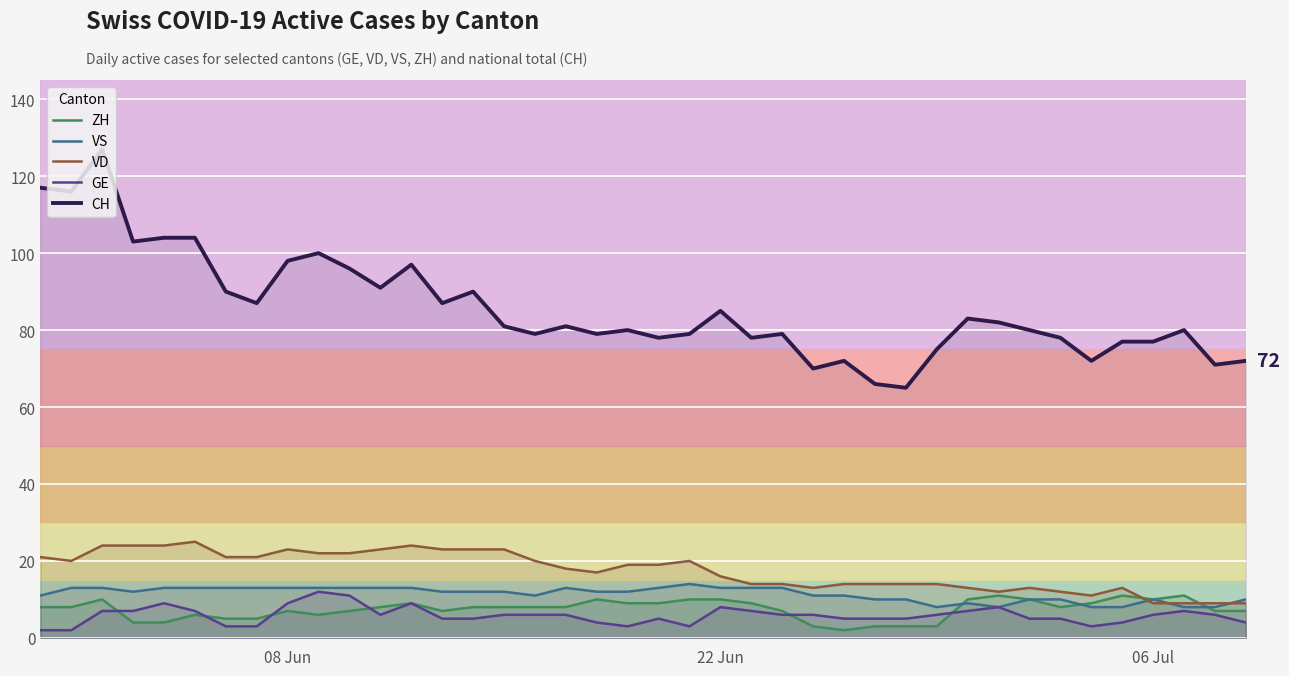

Is this an area chart (filled region under the line)?

No